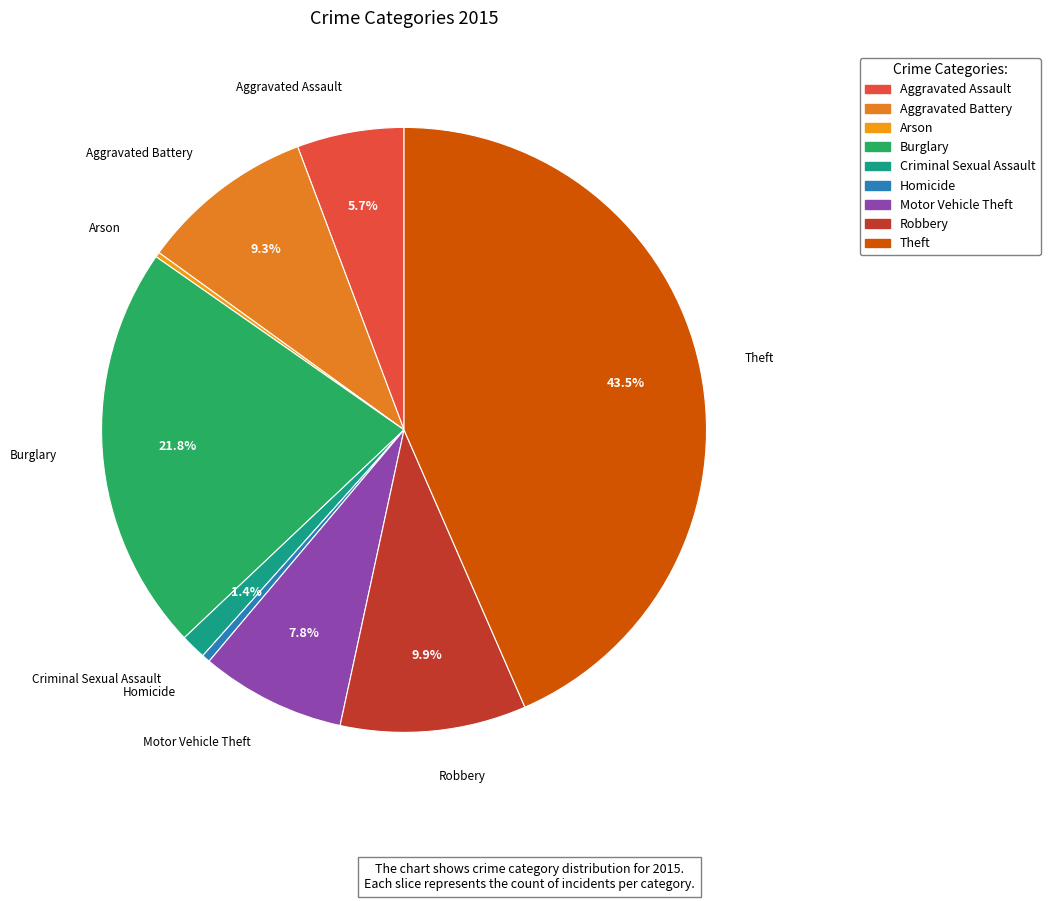

To the nearest percent, what is the difference between the Theft and Motor Vehicle Theft slice percentages?

36%